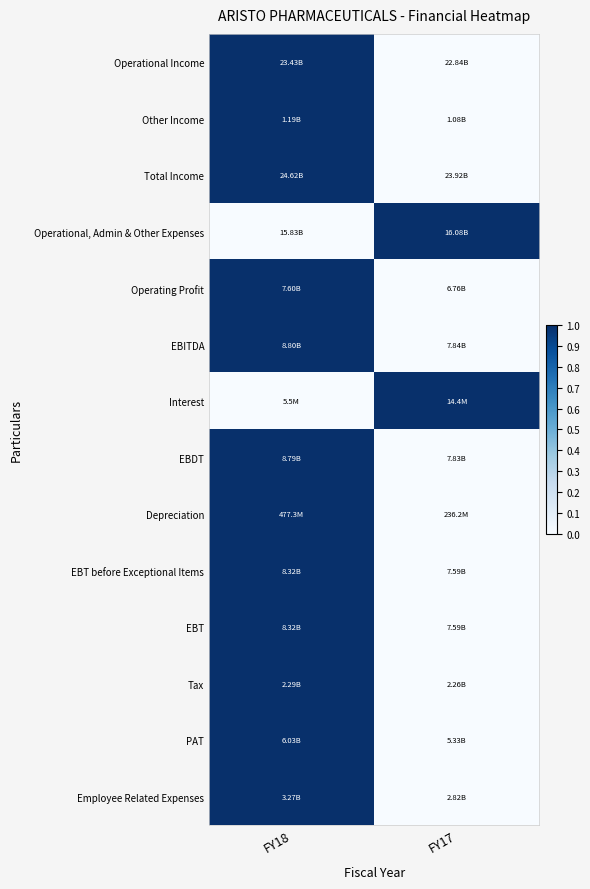

Reading right to left, extract all data points from this chart.

Operational Income: FY17=0	FY18=1
Other Income: FY17=0	FY18=1
Total Income: FY17=0	FY18=1
Operational, Admin & Other Expenses: FY17=1	FY18=0
Operating Profit: FY17=0	FY18=1
EBITDA: FY17=0	FY18=1
Interest: FY17=1	FY18=0
EBDT: FY17=0	FY18=1
Depreciation: FY17=0	FY18=1
EBT before Exceptional Items: FY17=0	FY18=1
EBT: FY17=0	FY18=1
Tax: FY17=0	FY18=1
PAT: FY17=0	FY18=1
Employee Related Expenses: FY17=0	FY18=1